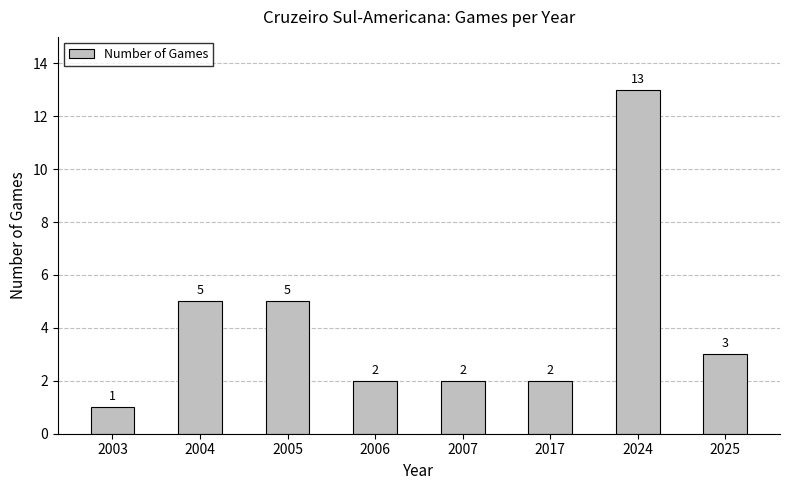

Which has a higher value, 2024 or 2004?

2024